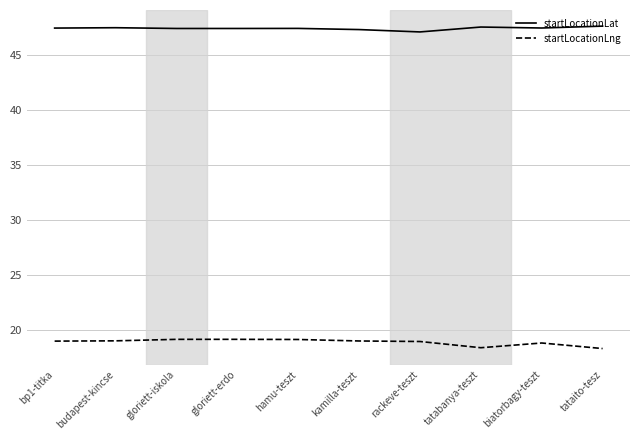

True or false: startLocationLat and startLocationLng intersect in this chart.

False